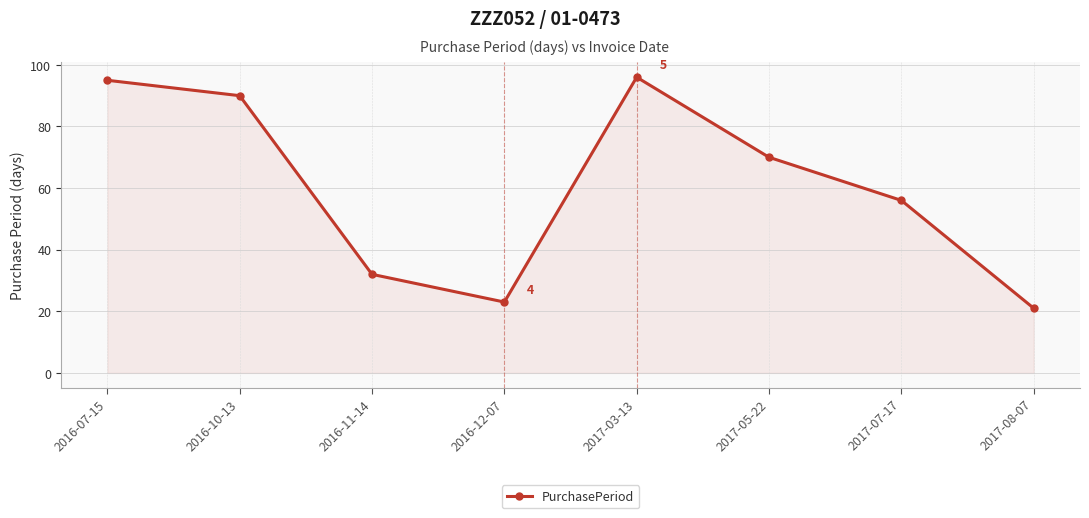

How many lines are shown in the chart?

1